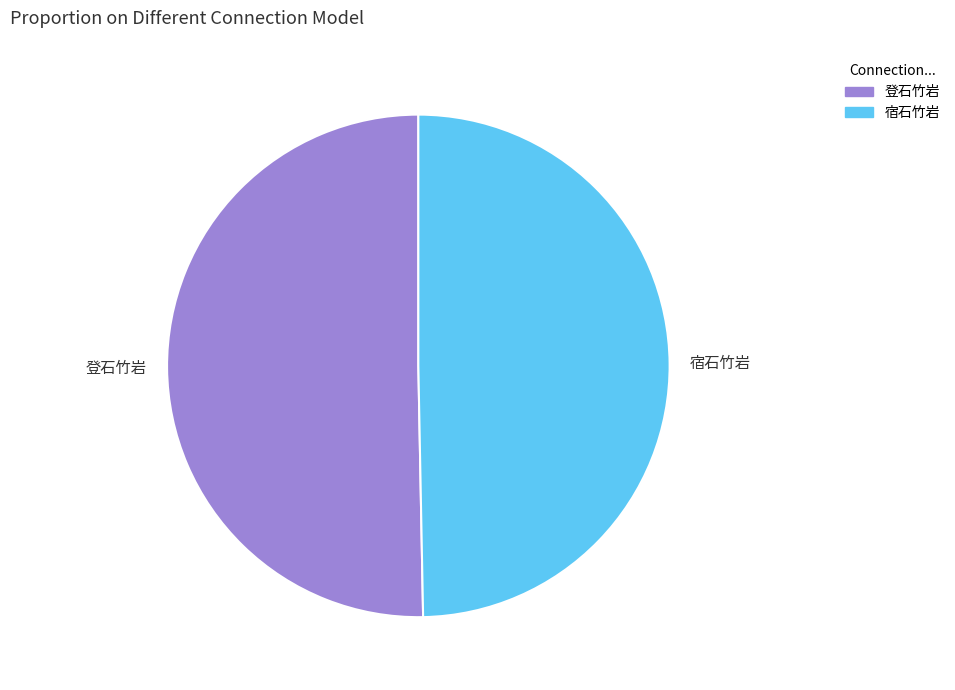

Is 登石竹岩 the majority of the pie?

Yes